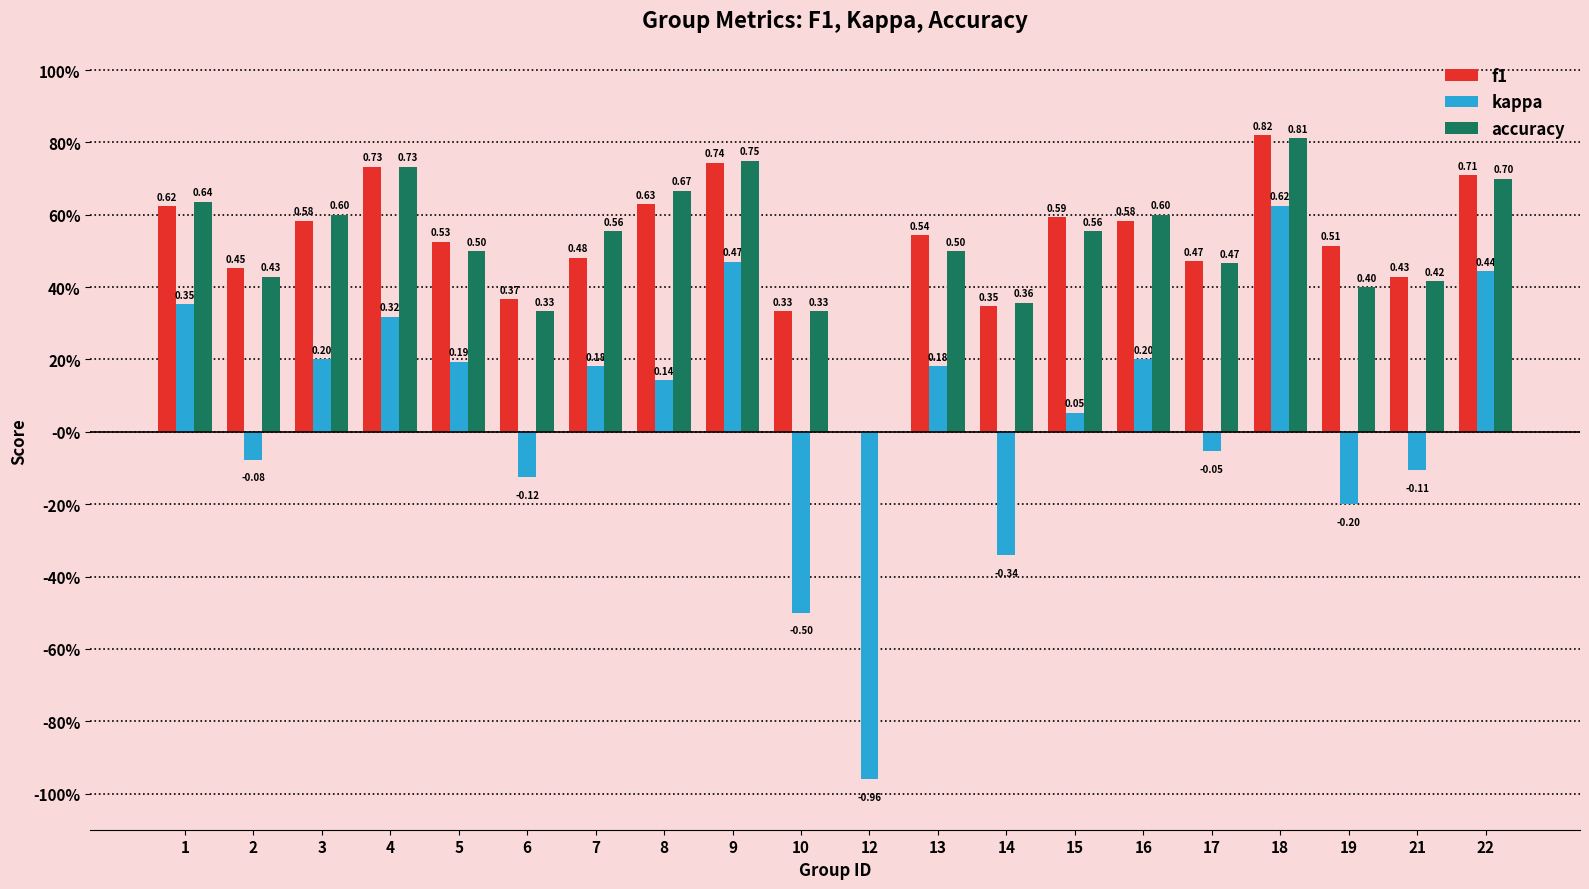

What are all the series names shown in the legend?

f1, kappa, accuracy